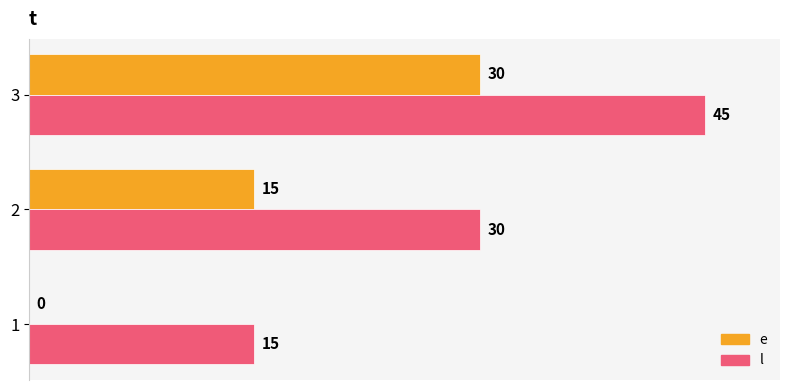

The l series shows 45 at 3. True or false?

True